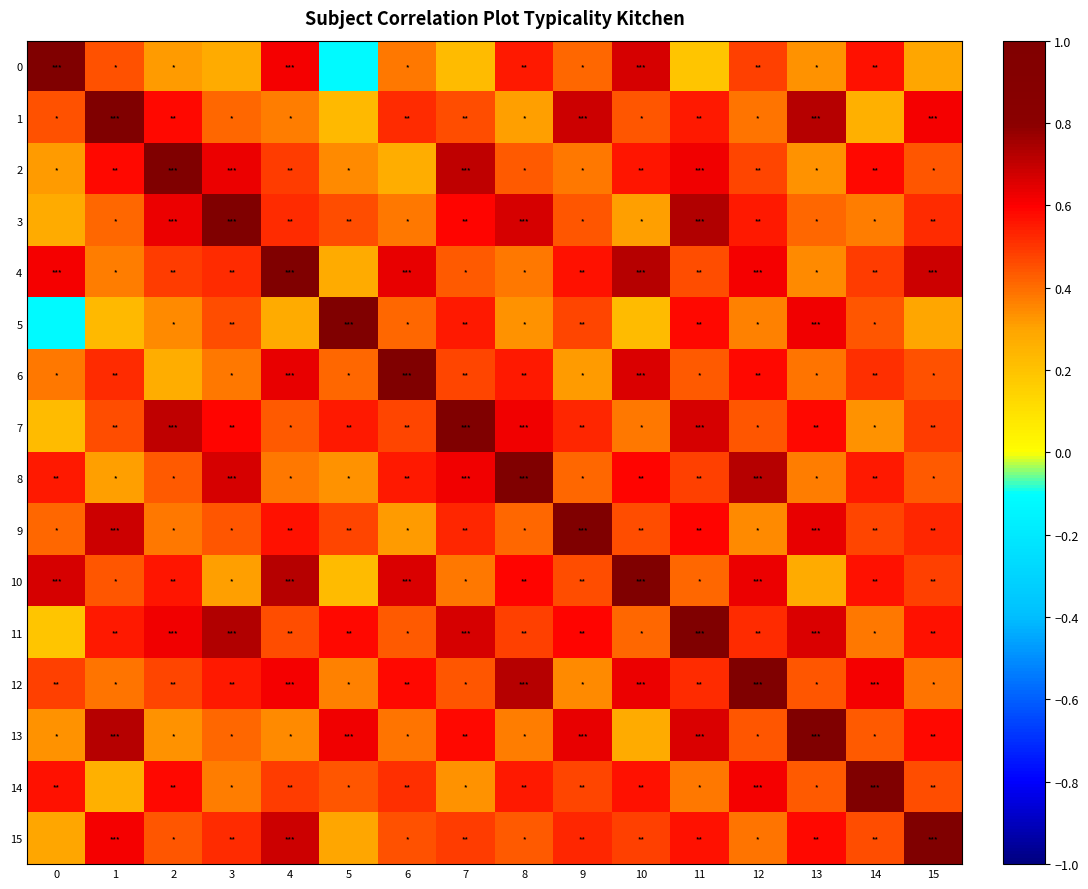

Which series has the largest total across all categories?

11